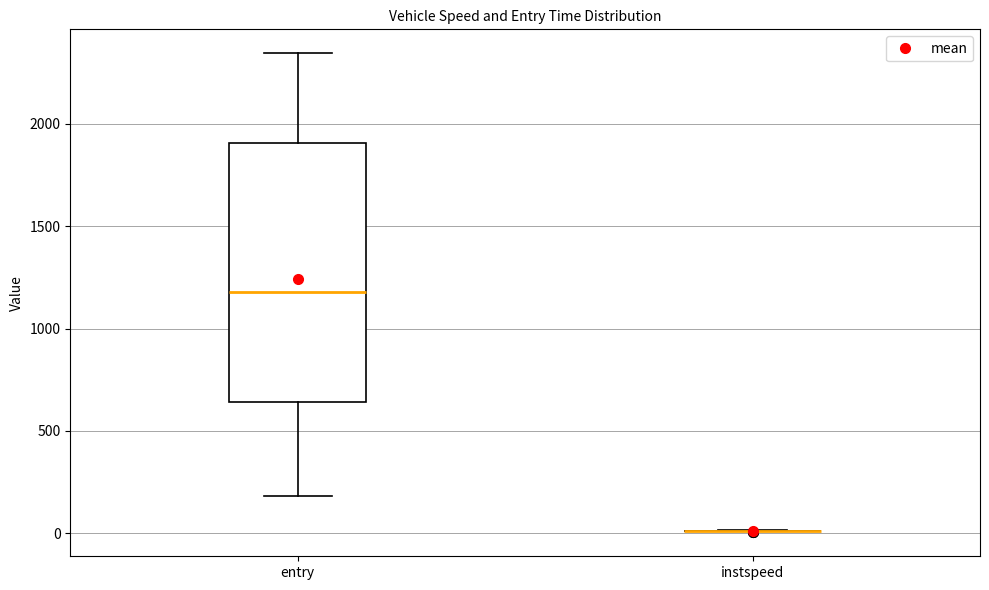

Which box is the tallest, from its lower edge to its upper edge?

entry